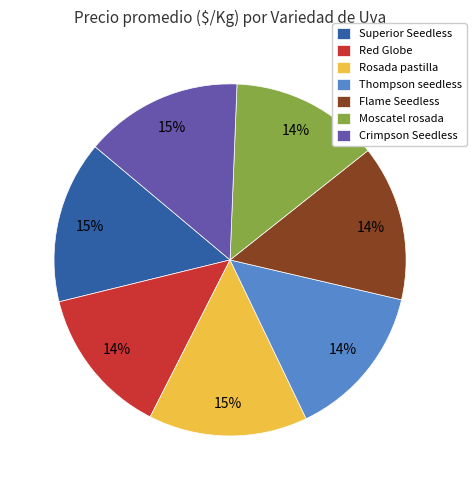

Is there any slice that represents more than half of the pie?

No